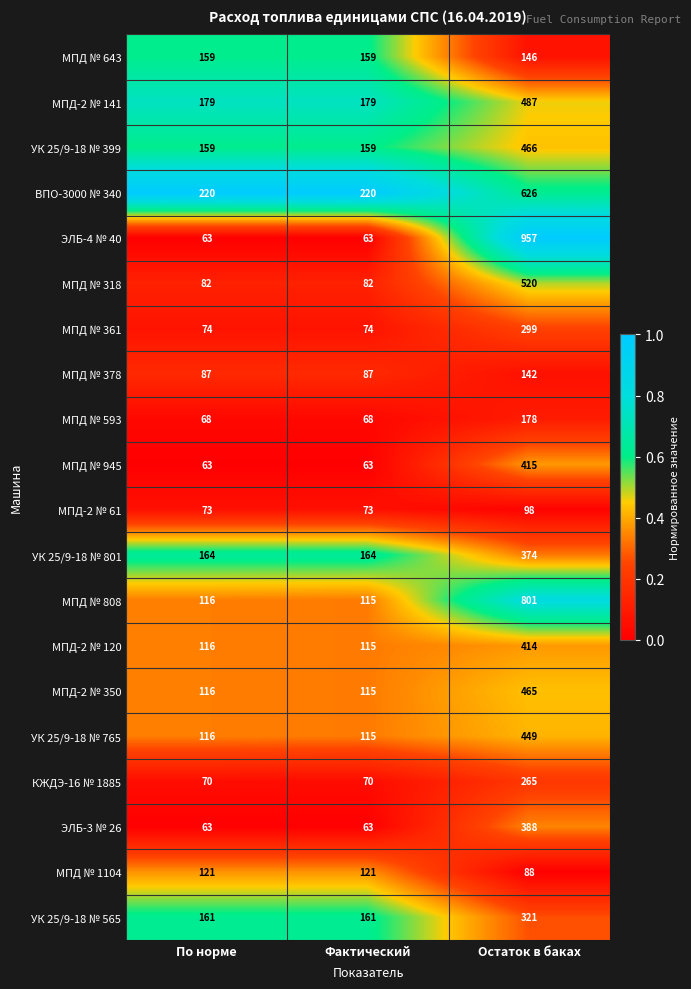

Which series changed the most between Фактический and Остаток в баках?

ЭЛБ-4 № 40